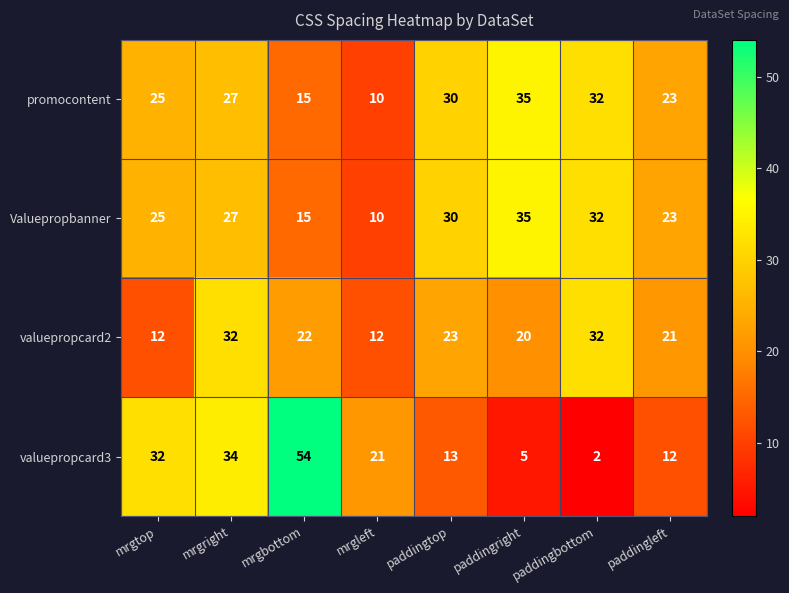

What is the spread (max minus min) of values at paddingleft?

11